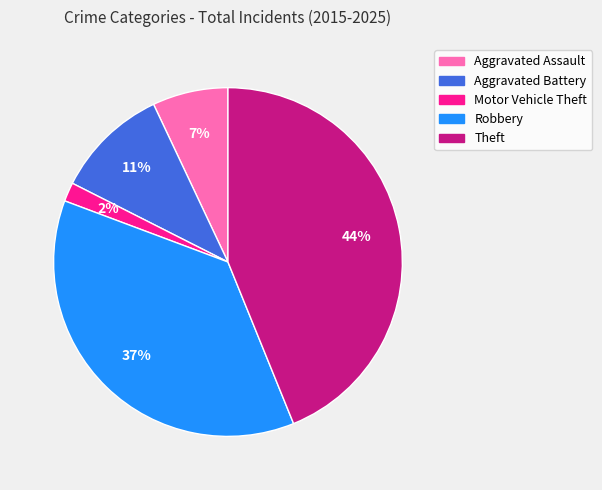

Count the number of slices in the pie.

5